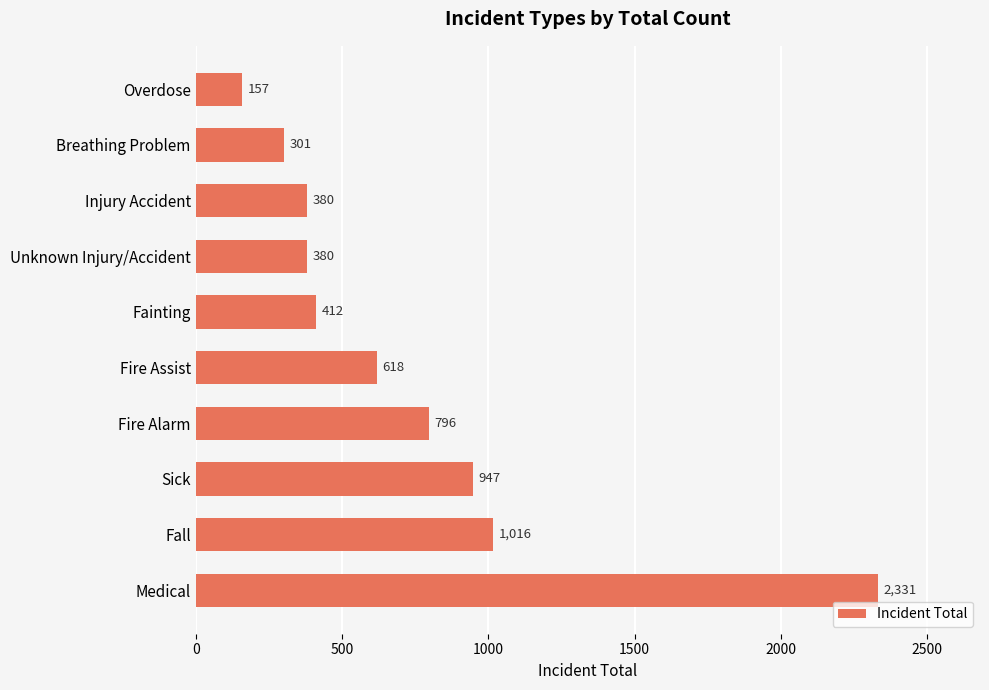

Reading top to bottom, list all the values displayed in this chart.

Overdose=157	Breathing Problem=301	Injury Accident=380	Unknown Injury/Accident=380	Fainting=412	Fire Assist=618	Fire Alarm=796	Sick=947	Fall=1016	Medical=2331